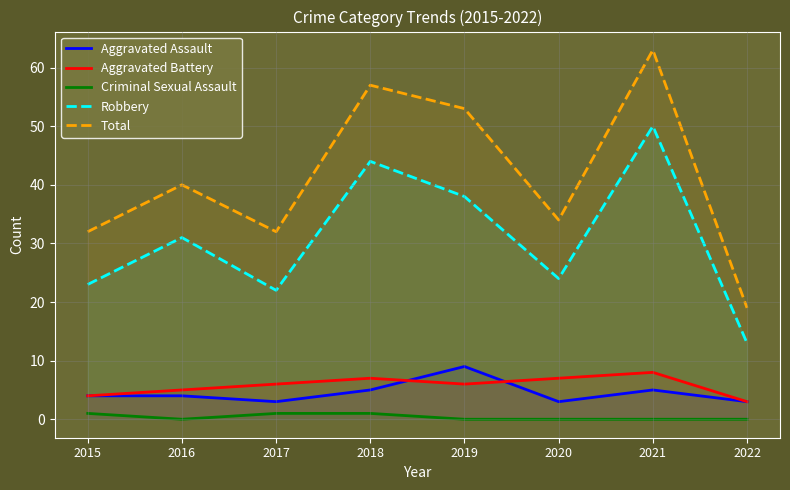

Which series has the largest total across all categories?

Total